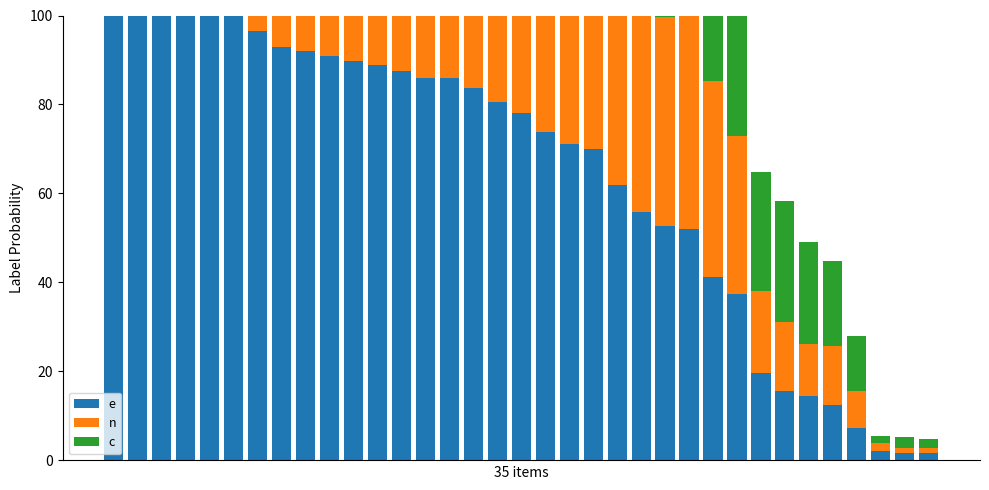

At which category is the sum across all series the highest?

2